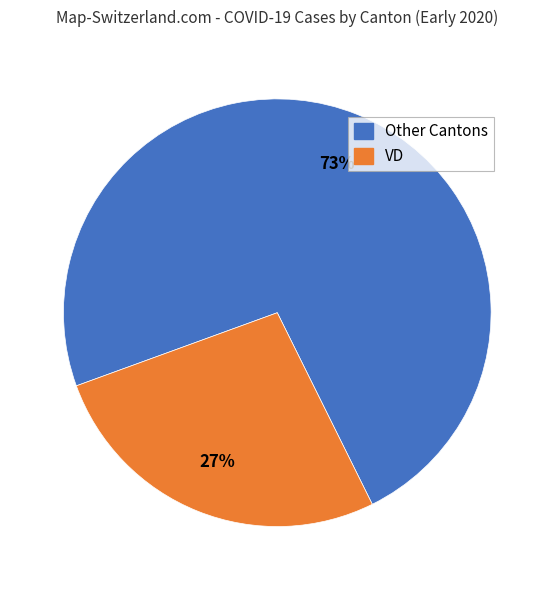

Does any single category account for the majority?

Yes